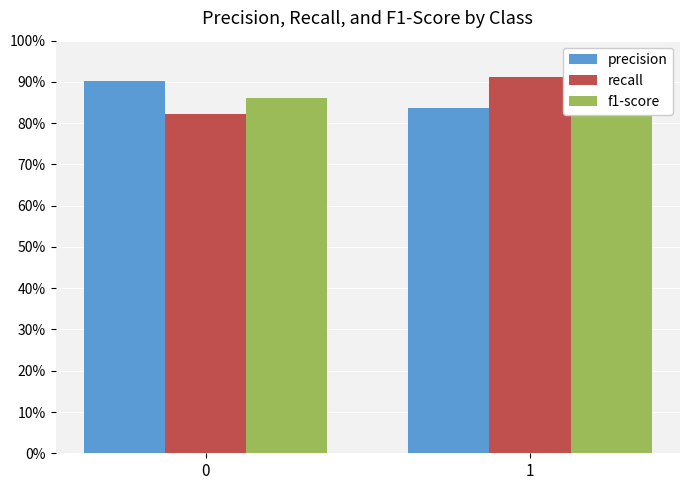

Reading left to right, list all the values displayed in this chart.

precision: 0.9	0.8
recall: 0.8	0.9
f1-score: 0.9	0.9